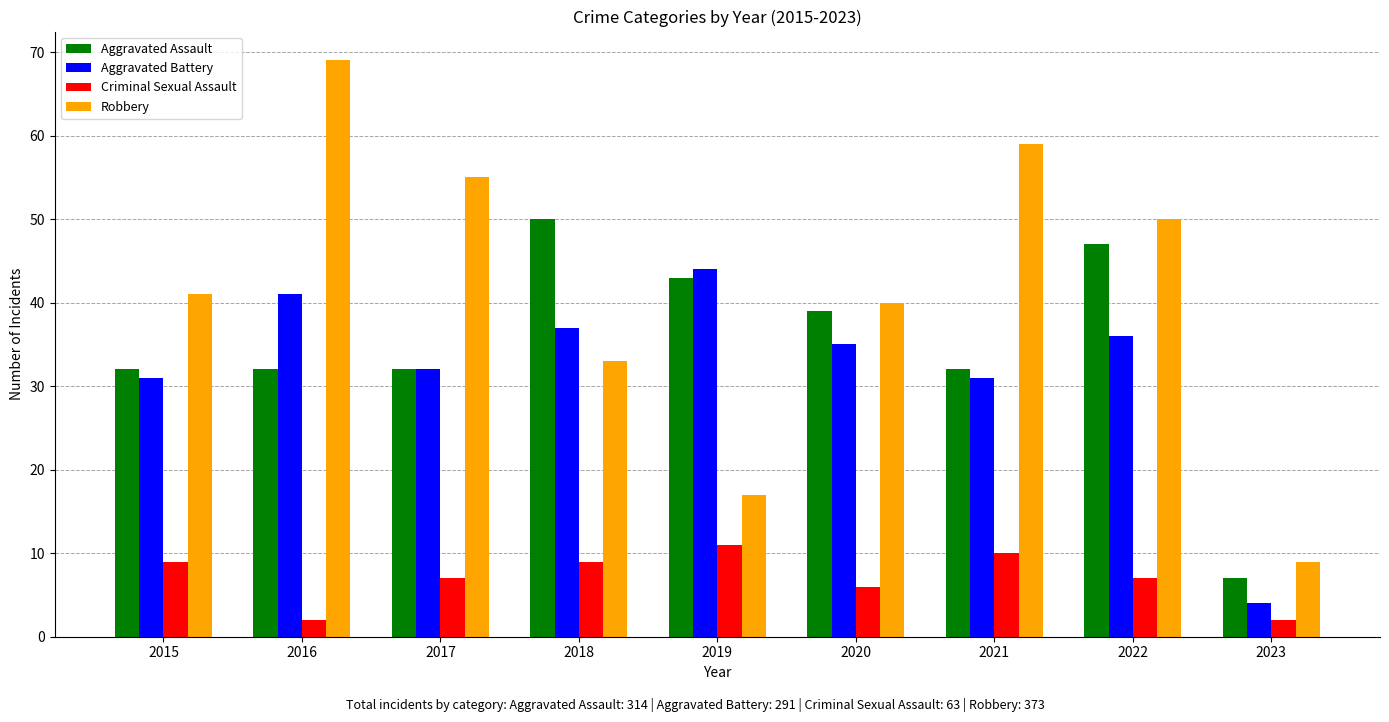

What is the value of the Aggravated Battery bar at the 6th from the left?

35